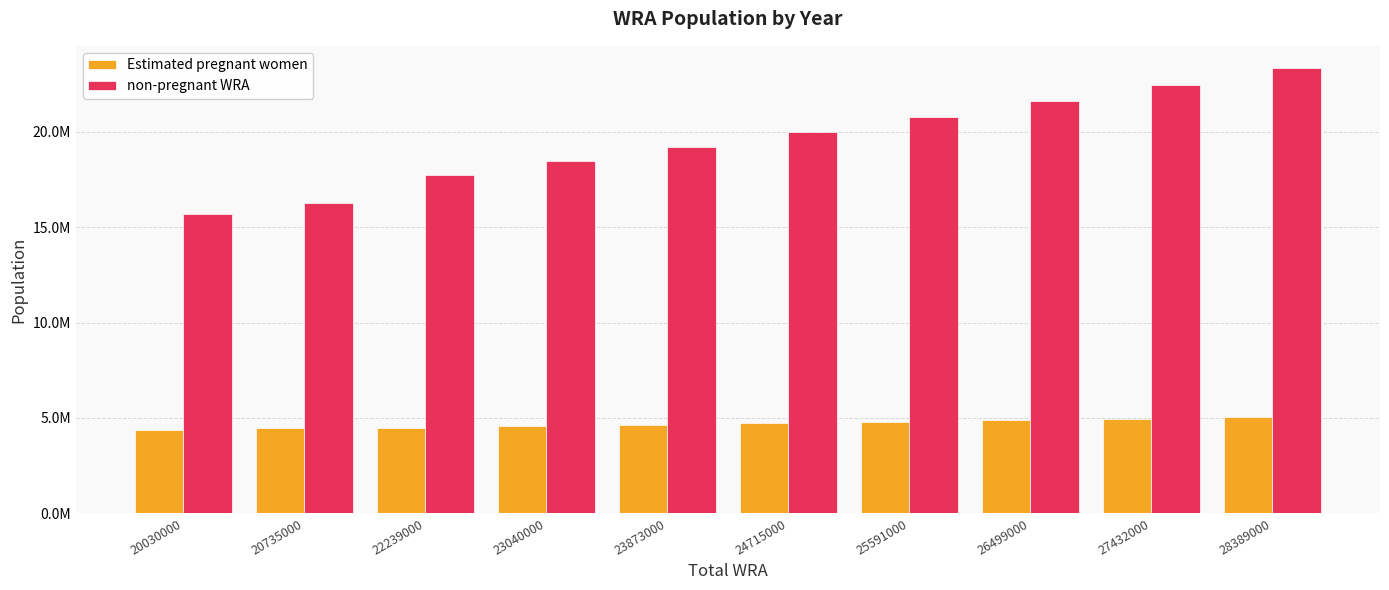

What are all the series names shown in the legend?

Estimated pregnant women, non-pregnant WRA